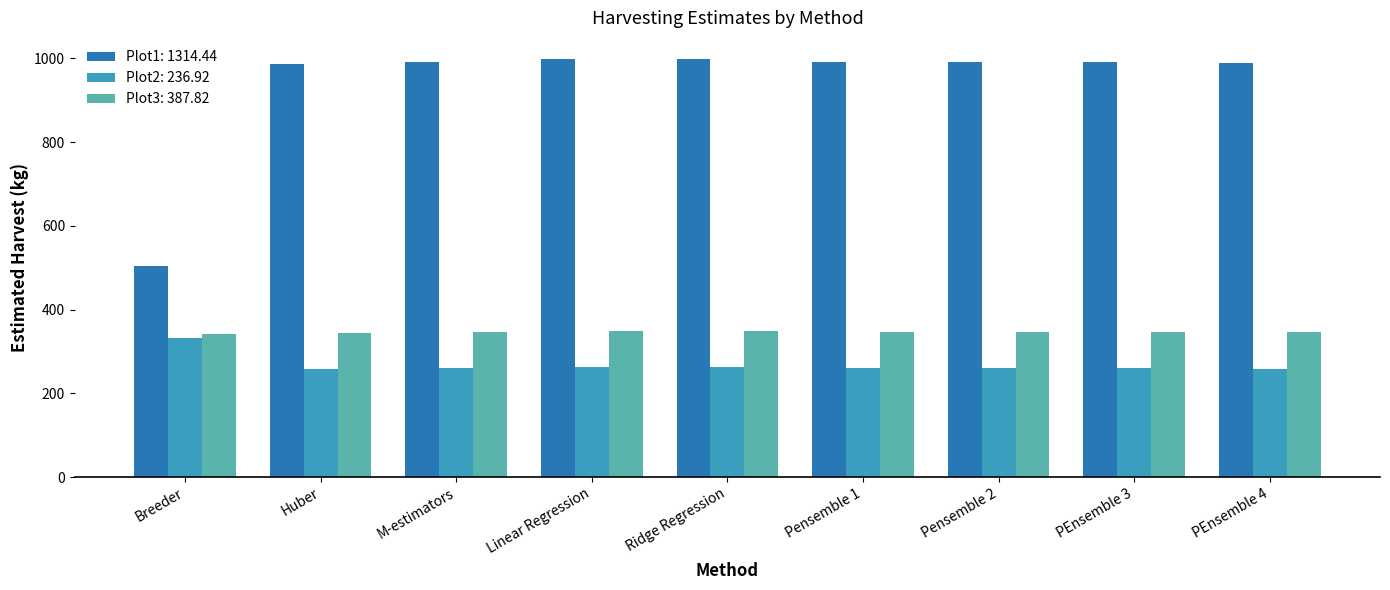

What is the difference between the maximum and minimum values in the Plot1: 1314.44 series?

495.8